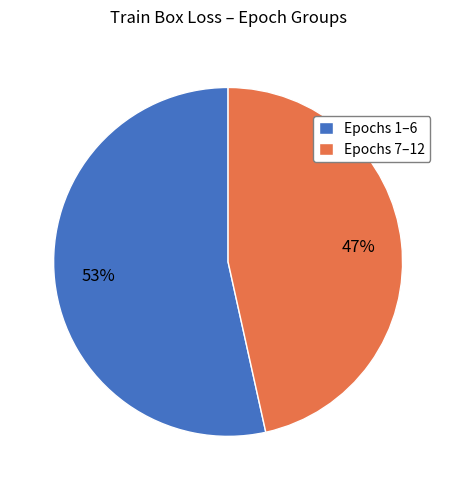

Does Epochs 1–6 represent more than half of the total?

Yes